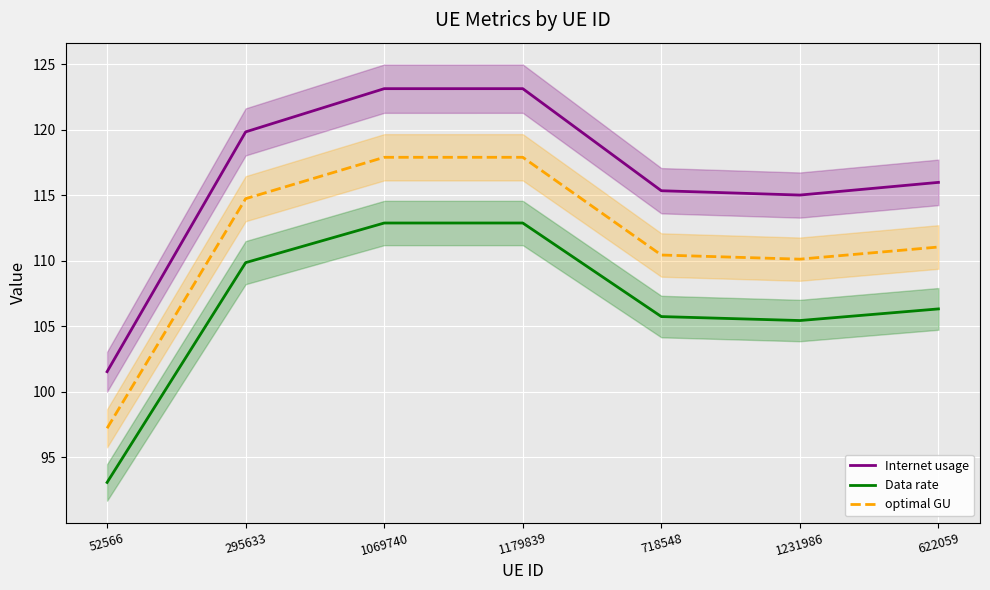

At which category does Internet usage reach its first local peak?

1179839